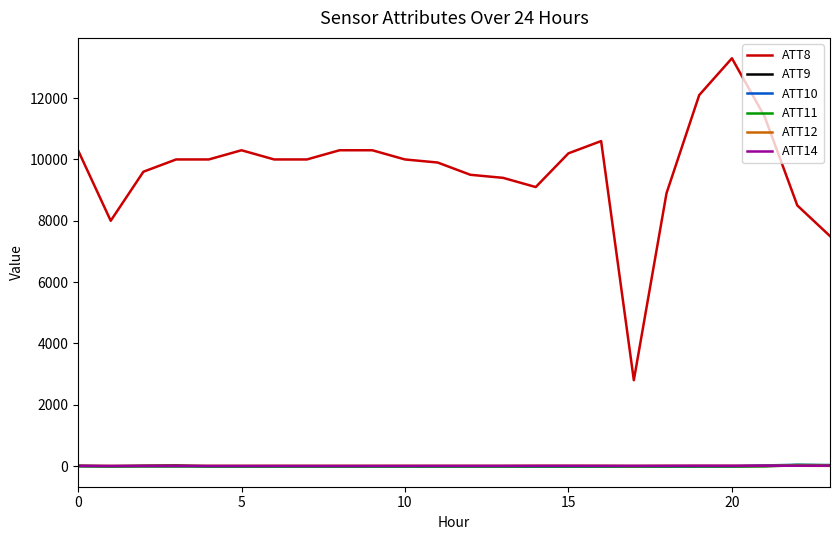

Which series has the largest total across all categories?

ATT8